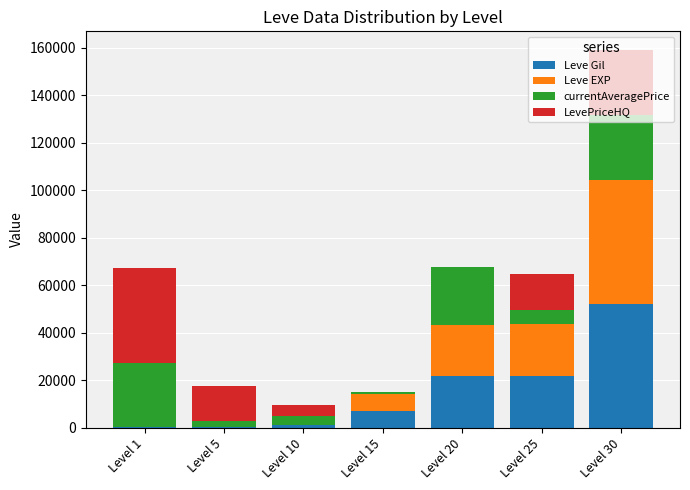

Does the chart contain stacked bars?

Yes